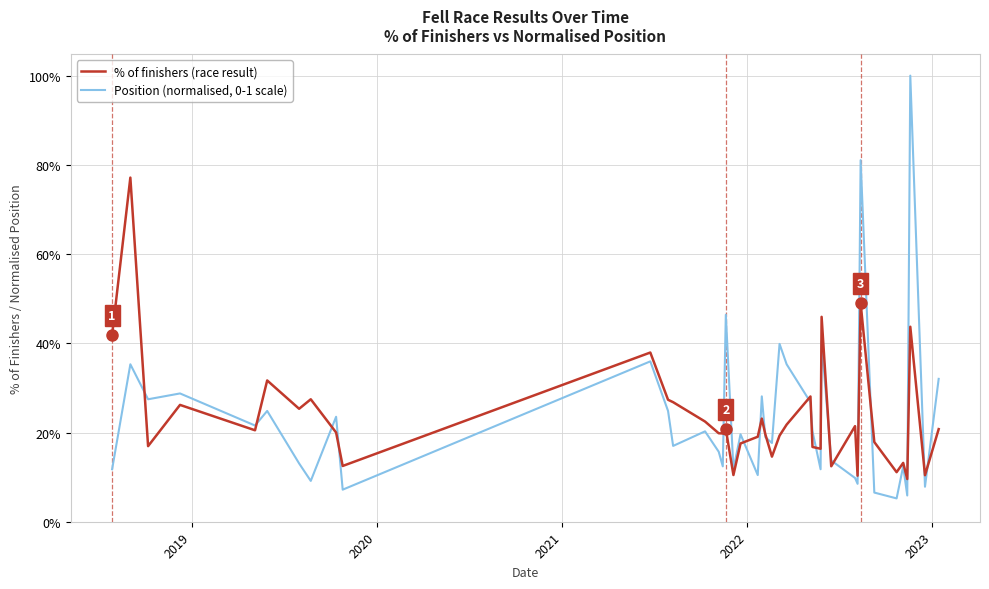

Which series ends up on top after the final intersection of % of finishers (race result) and Position (normalised, 0-1 scale)?

Position (normalised, 0-1 scale)